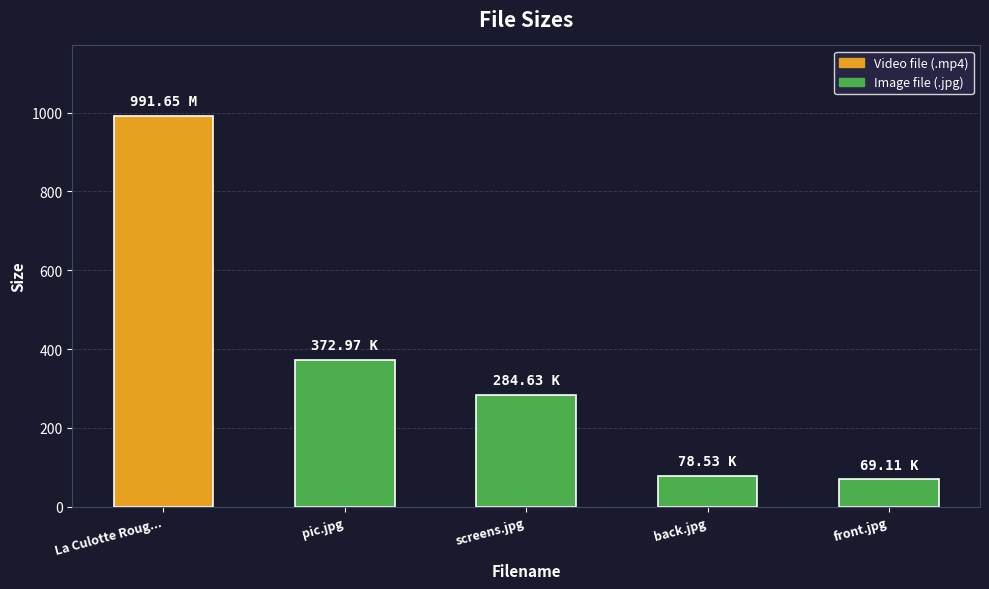

What is the difference between the maximum and second lowest values?

913.1